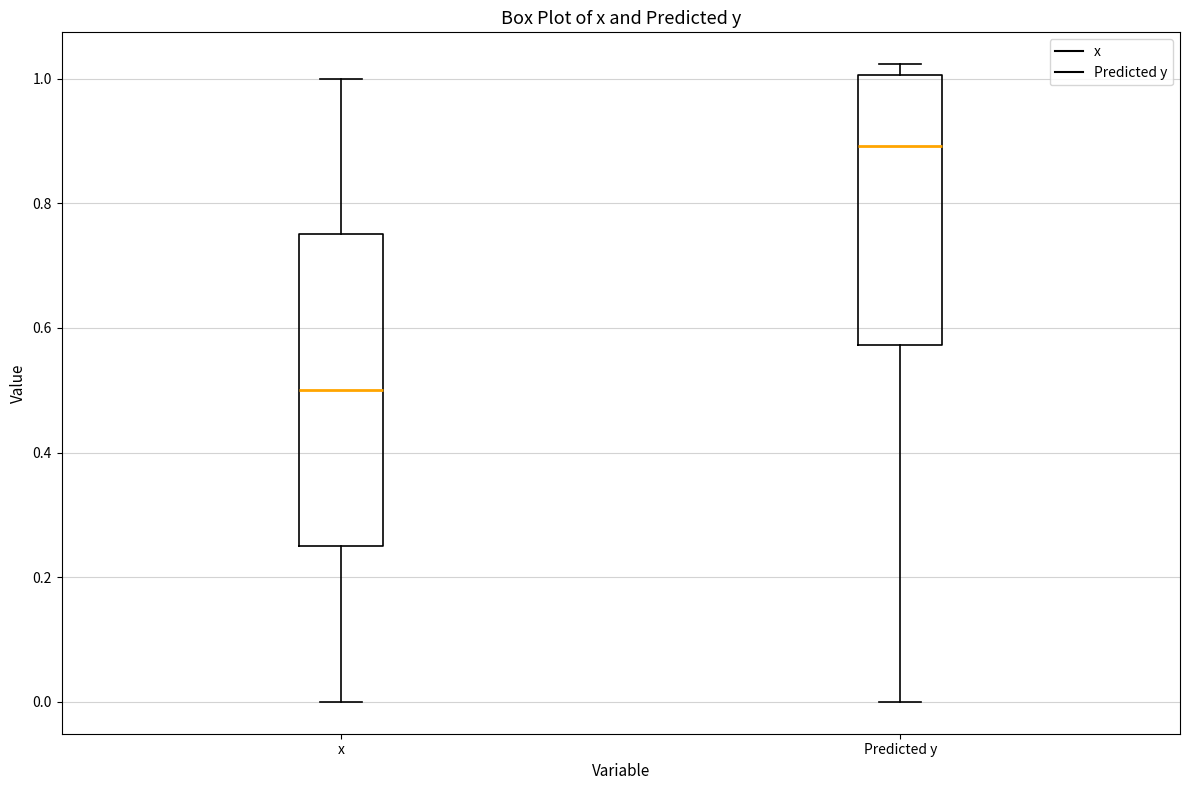

Reading left to right, transcribe this box plot: for each box, give where its median line is, the range the box spans, and where its two whiskers end, as read against the y-axis. The values are not printed on the chart, so give them approximately, as read against the axis.

x: median 0.50, box 0.26 to 0.76, whiskers 0.00 to 1.00
Predicted y: median 0.90, box 0.58 to 1.00, whiskers 0.00 to 1.02